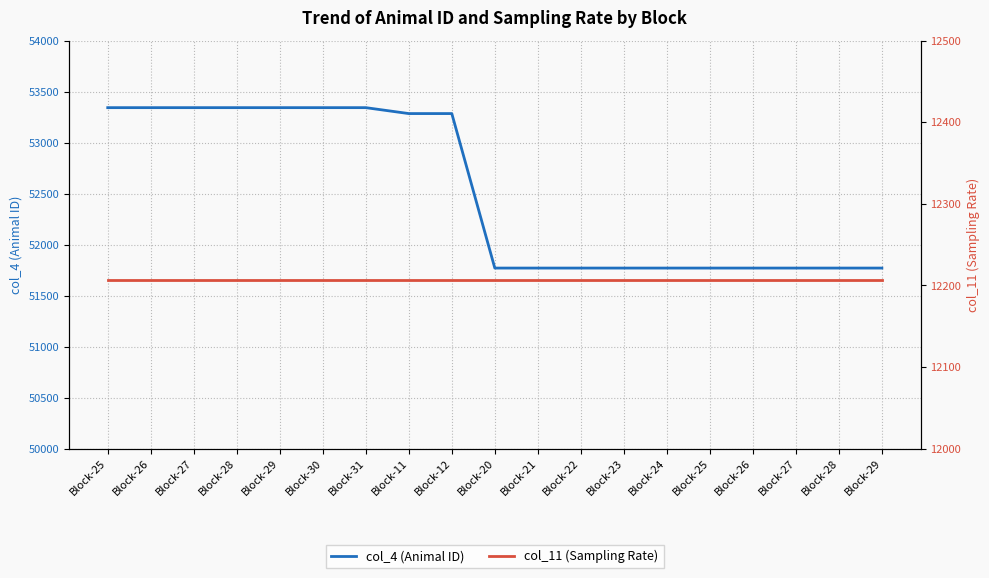

The value of col_11 (Sampling Rate) at Block-21 is 5437.1. True or false?

False